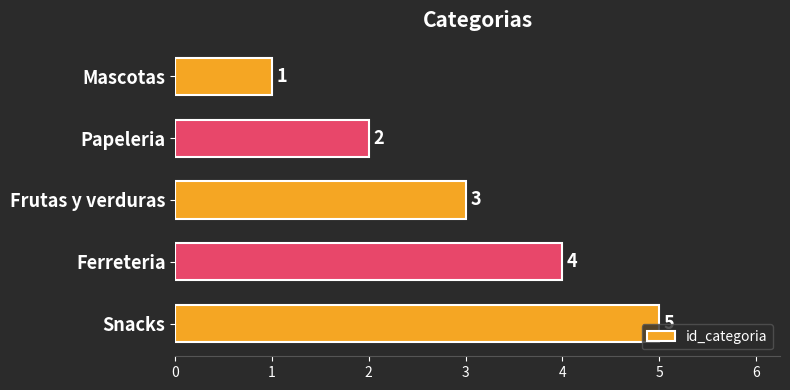

Which has a higher value, Snacks or Ferreteria?

Snacks